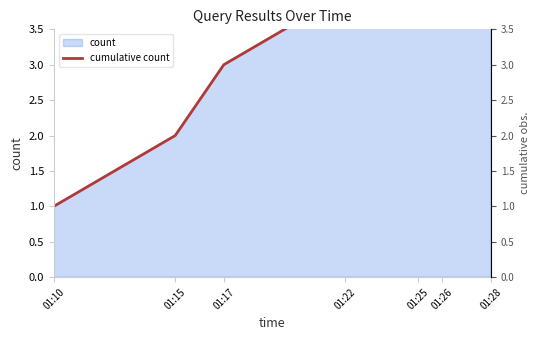

At which category does the chart reach its minimum across all series?

01:10